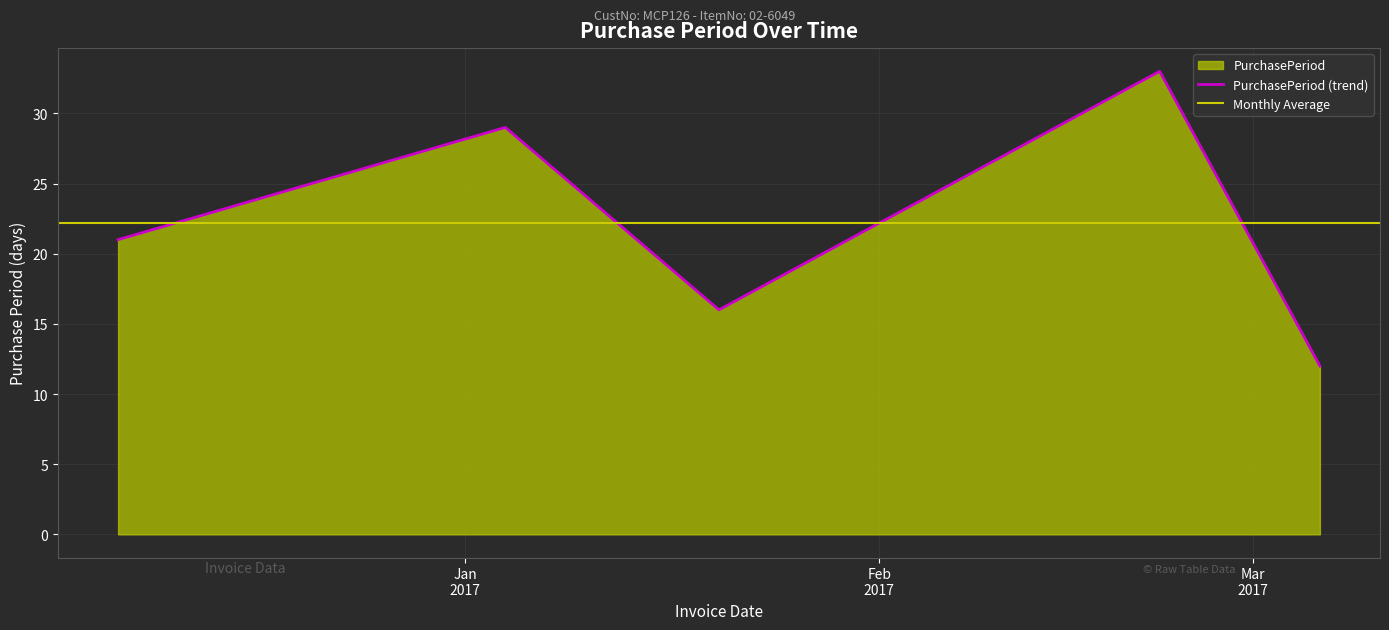

What is the lowest value of the PurchasePeriod (trend) series?

12